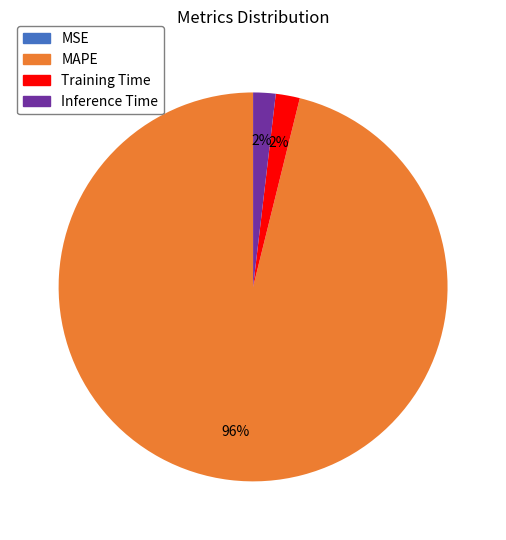

Between MAPE and Training Time, which is larger?

MAPE